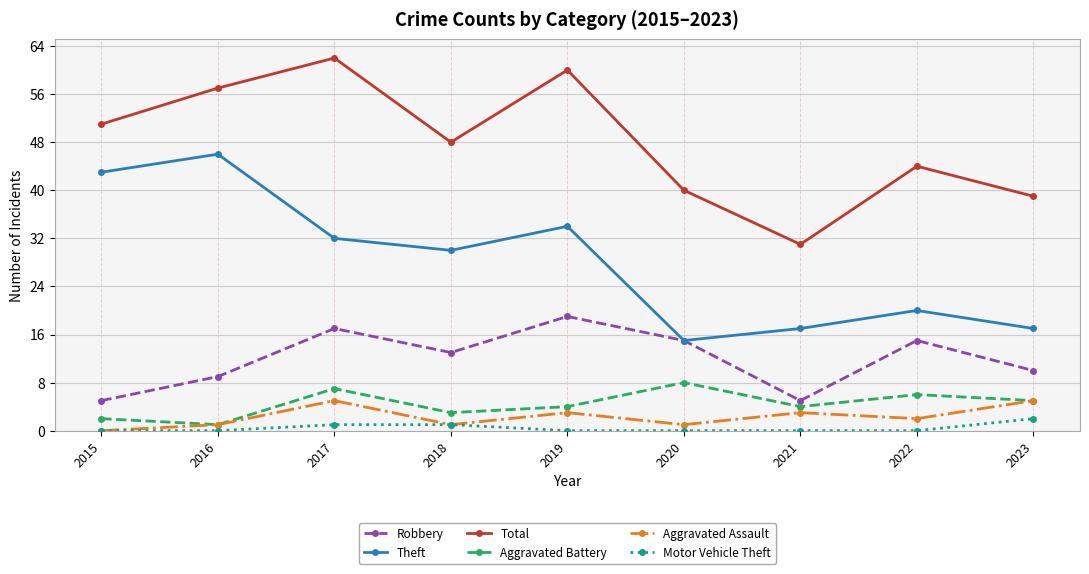

Count the number of categories in the chart.

9